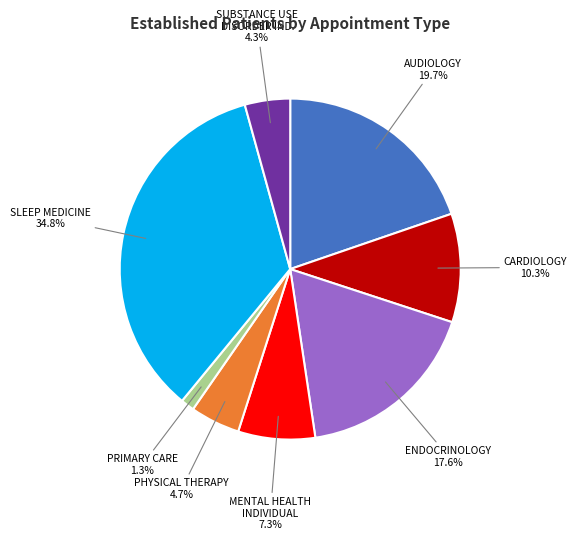

Is there a majority slice in this chart?

No